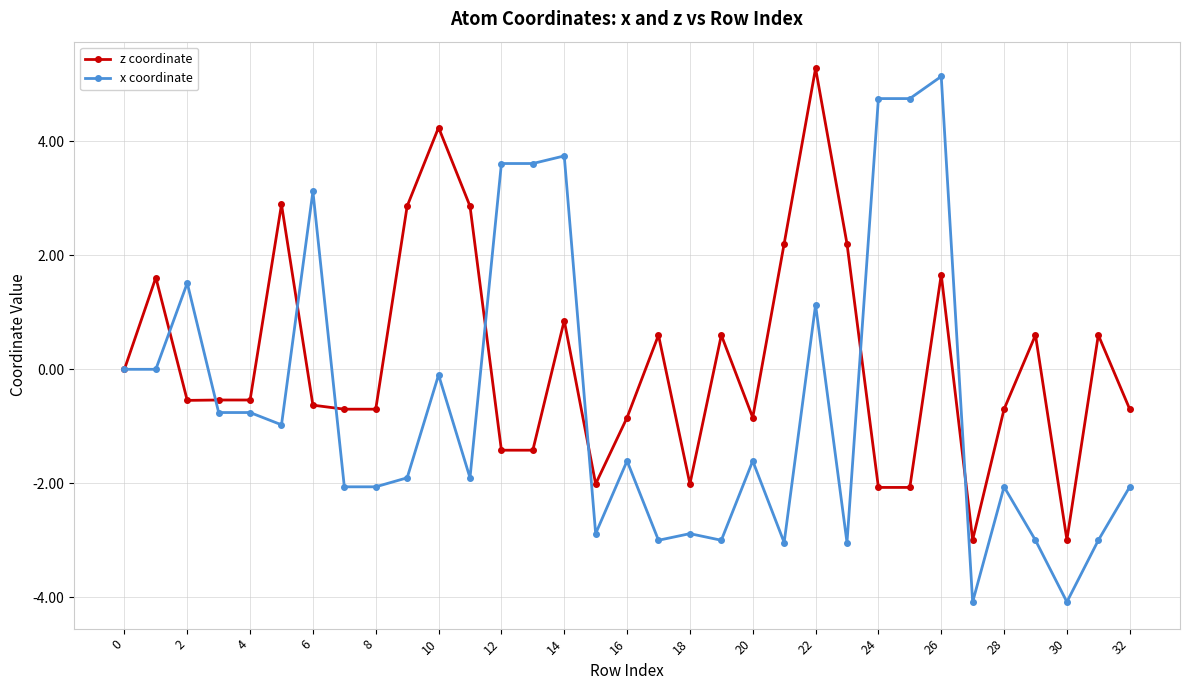

At how many categories does at least one series exceed 1?

16